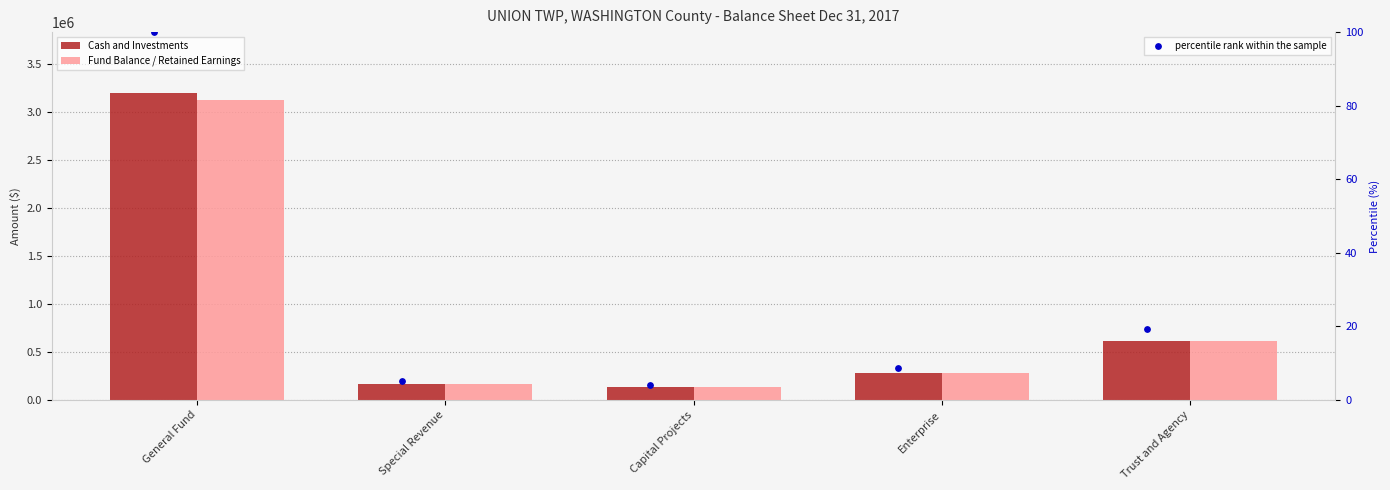

What are all the series names shown in the legend?

Cash and Investments, Fund Balance / Retained Earnings, percentile rank within the sample